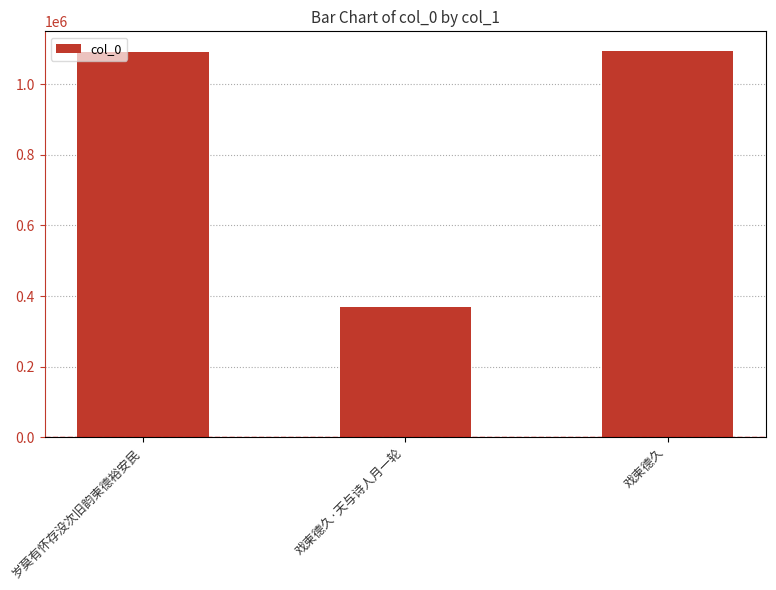

What is the difference between the maximum and minimum values?

724767